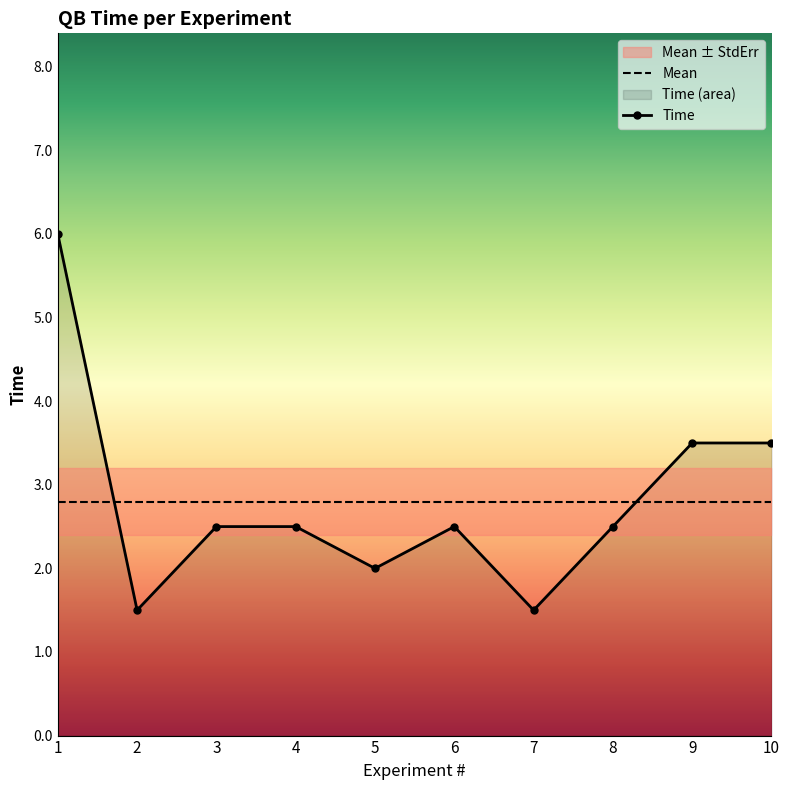

How many lines are shown in the chart?

2